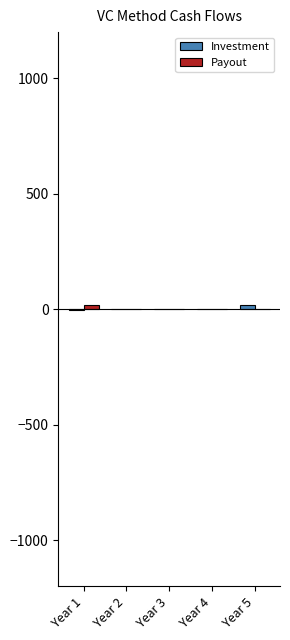

Between Year 5 and Year 4, which is larger?

Year 5